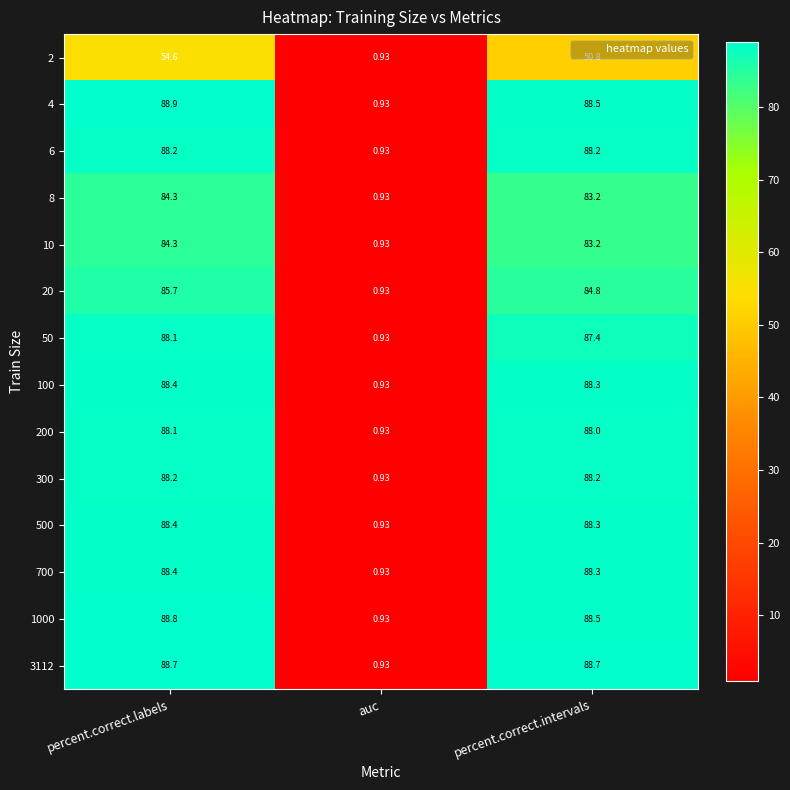

At which category is the sum across all series the highest?

percent.correct.labels